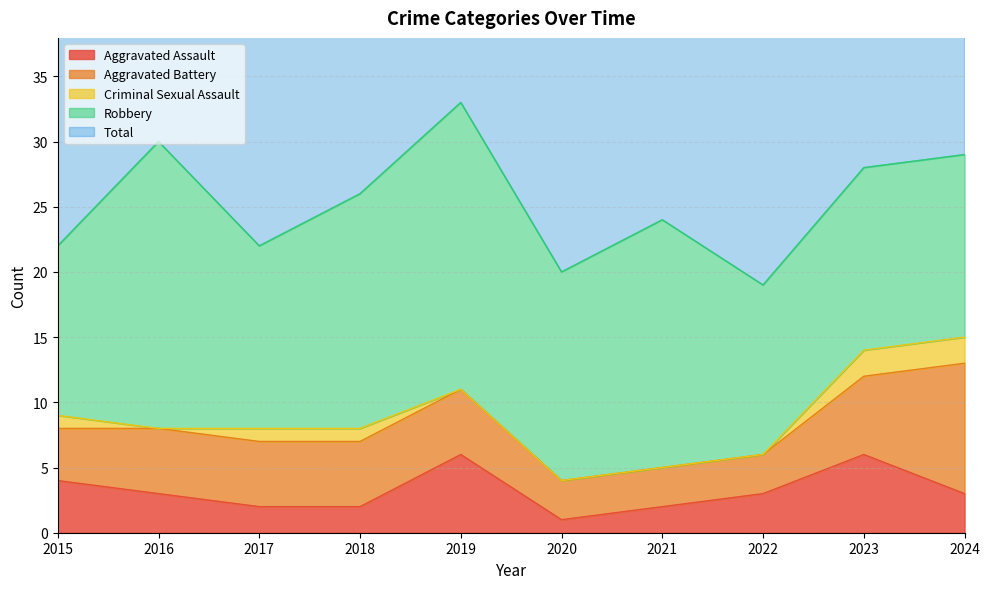

Reading left to right, list all the values displayed in this chart.

Aggravated Assault: 4	3	2	2	6	1	2	3	6	3
Aggravated Battery: 4	5	5	5	5	3	3	3	6	10
Criminal Sexual Assault: 1	0	1	1	0	0	0	0	2	2
Robbery: 13	22	14	18	22	16	19	13	14	14
Total: 22	30	22	26	33	20	24	19	28	29